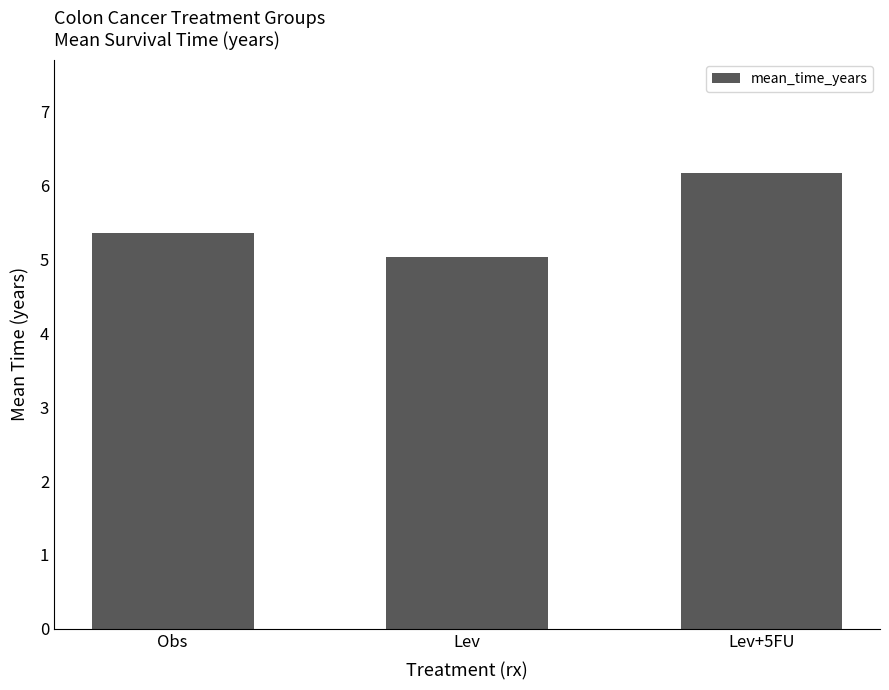

What is the sum of all values?

16.6